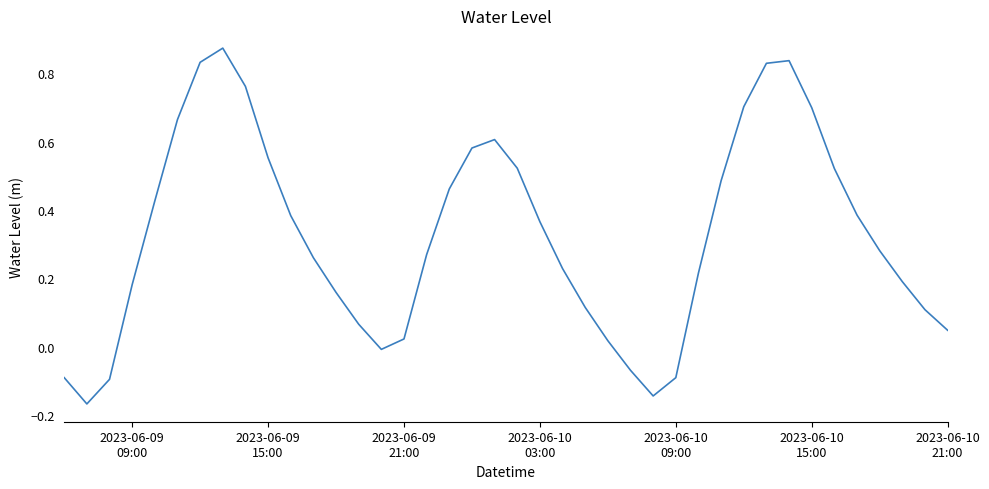

What is the difference between the maximum and minimum values?

1.0